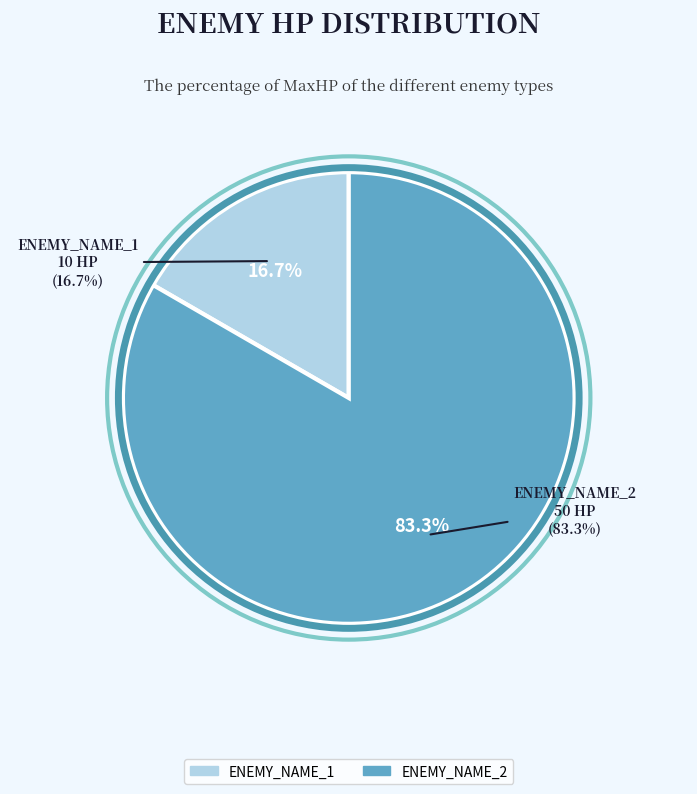

Does ENEMY_NAME_2 account for over 50% of the chart?

Yes